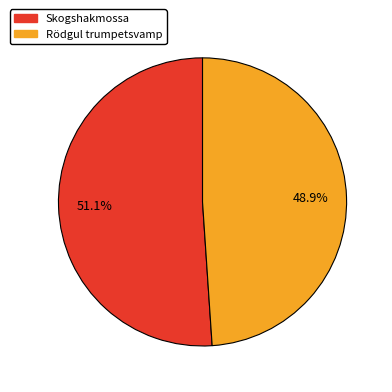

To the nearest percent, what is the average slice percentage?

50%